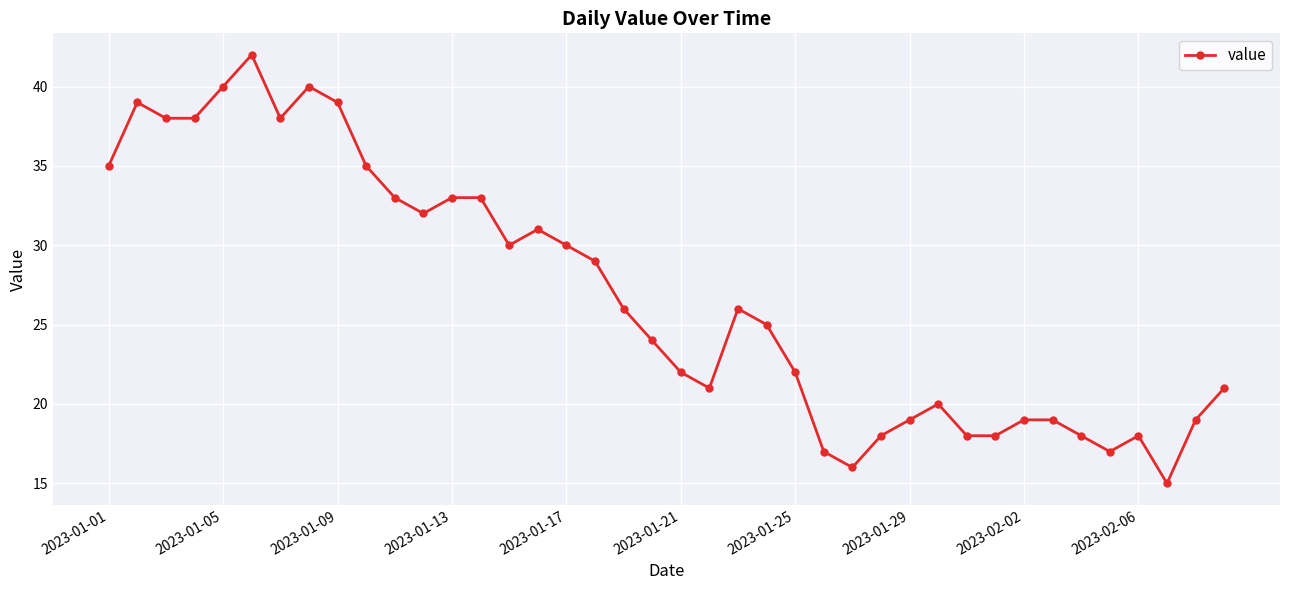

True or false: the data has more than 2 interior local peaks.

True